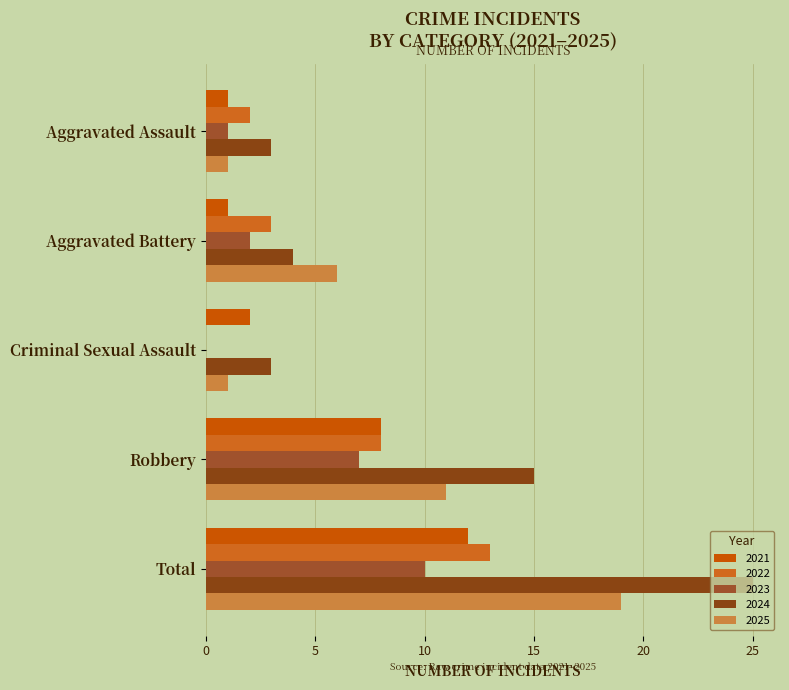

At which category is the sum across all series the highest?

Total